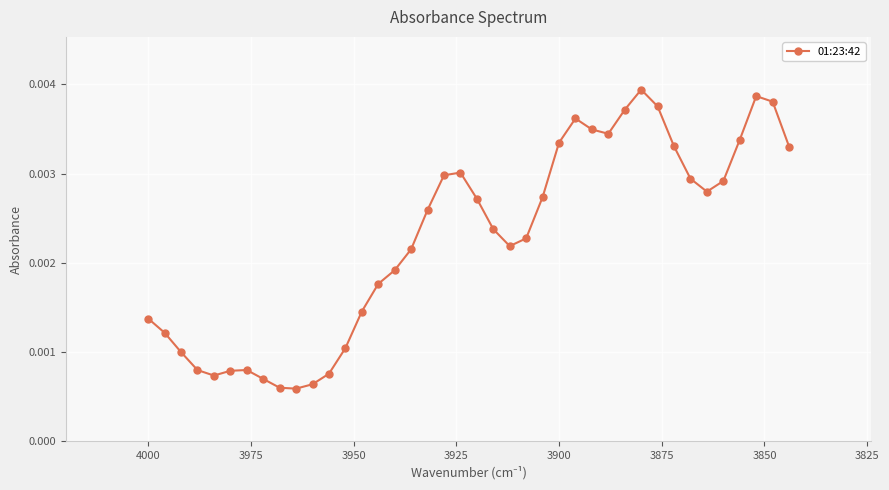

Is this an area chart (filled region under the line)?

No